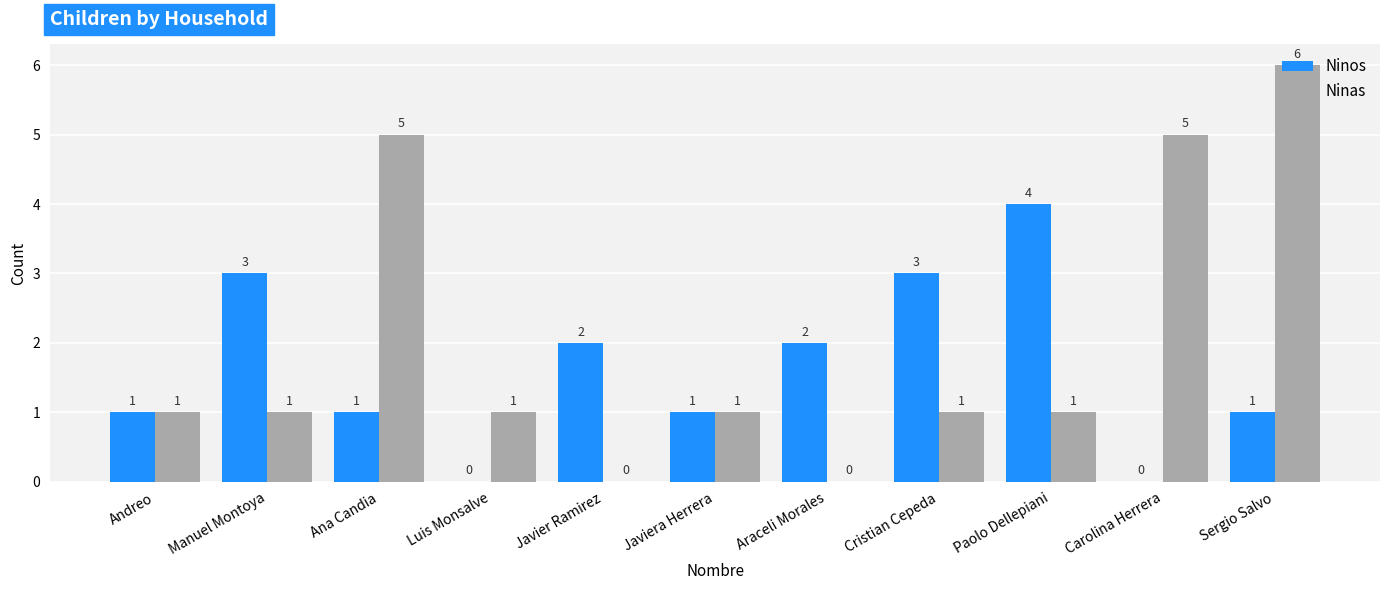

At which category is the sum across all series the highest?

Sergio Salvo